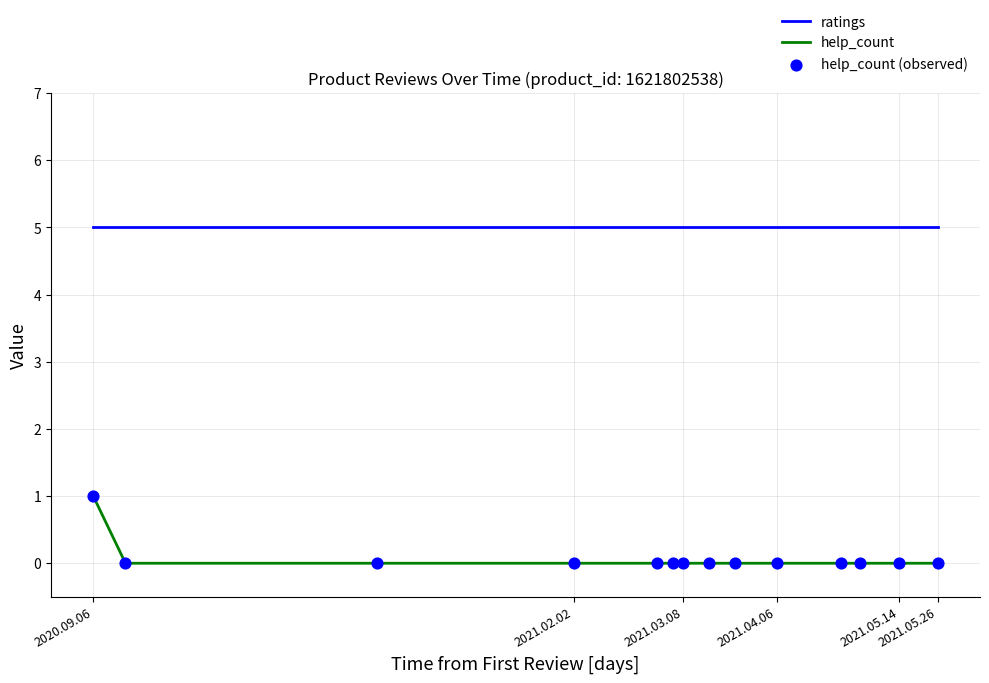

Which series has the largest range (max minus min)?

help_count